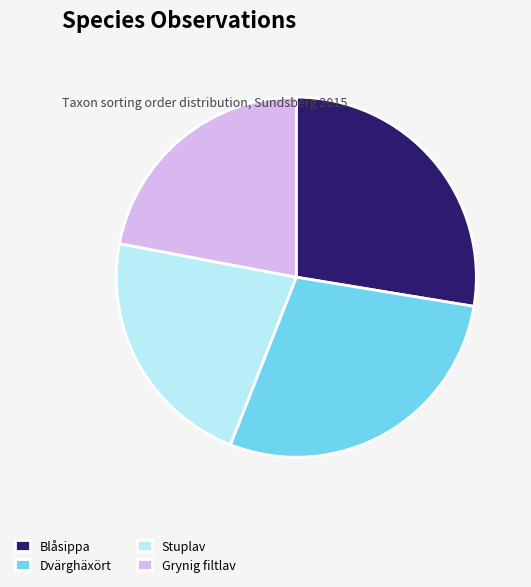

Does any single category account for the majority?

No